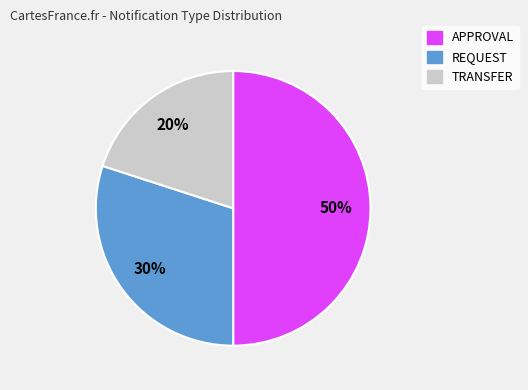

Which category has the smallest portion of the pie?

TRANSFER